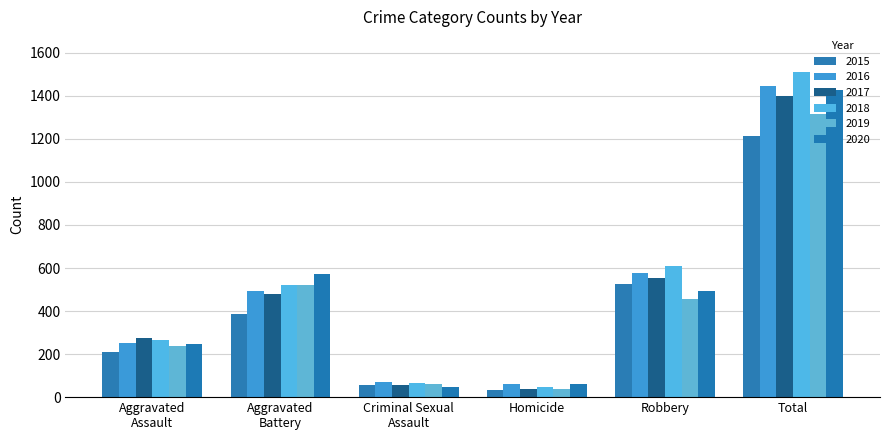

Reading left to right, extract all data points from this chart.

2015: 210	387	58	32	527	1214
2016: 250	491	69	59	579	1448
2017: 276	480	55	37	553	1401
2018: 265	522	66	49	608	1510
2019: 238	520	61	40	458	1317
2020: 249	574	49	63	491	1426